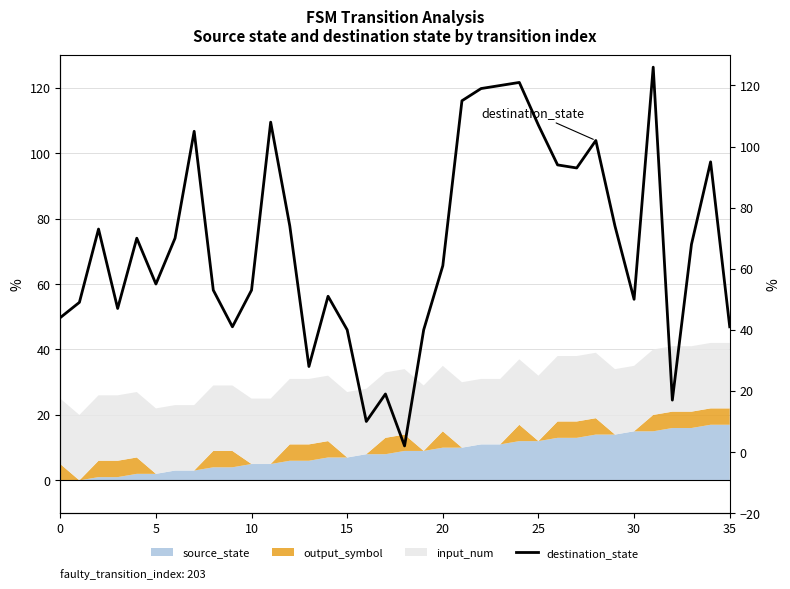

At which label is the value closest to 64?

20